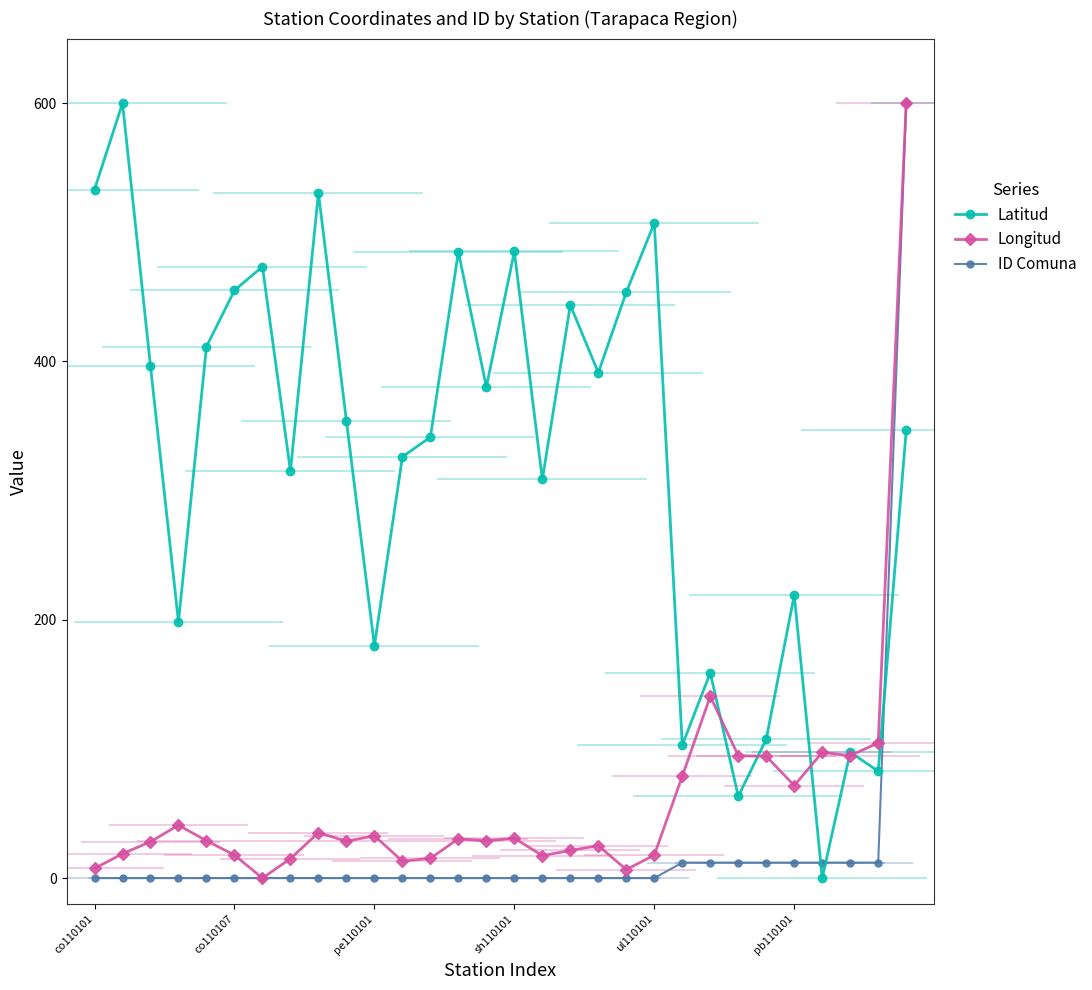

At which category does Longitud reach its first local valley?

6